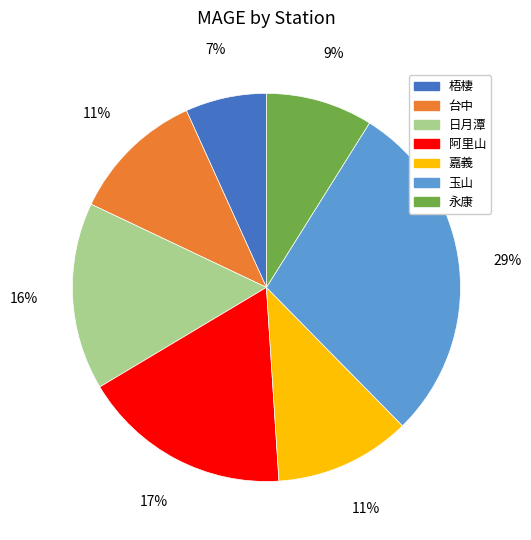

How many segments does this pie chart have?

7